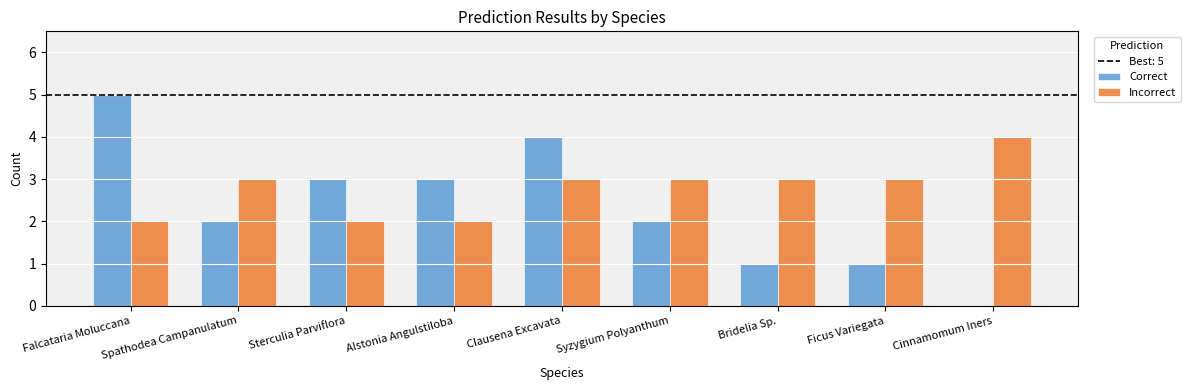

Reading left to right, extract all data points from this chart.

Correct: Falcataria Moluccana=5	Spathodea Campanulatum=2	Sterculia Parviflora=3	Alstonia Angulstiloba=3	Clausena Excavata=4	Syzygium Polyanthum=2	Bridelia Sp.=1	Ficus Variegata=1	Cinnamomum Iners=0
Incorrect: Falcataria Moluccana=2	Spathodea Campanulatum=3	Sterculia Parviflora=2	Alstonia Angulstiloba=2	Clausena Excavata=3	Syzygium Polyanthum=3	Bridelia Sp.=3	Ficus Variegata=3	Cinnamomum Iners=4